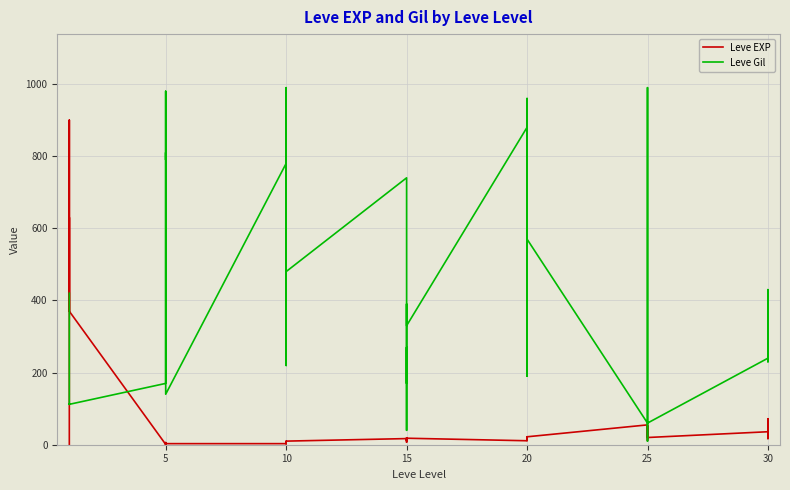

How many values in the Leve EXP series are below 17?

20